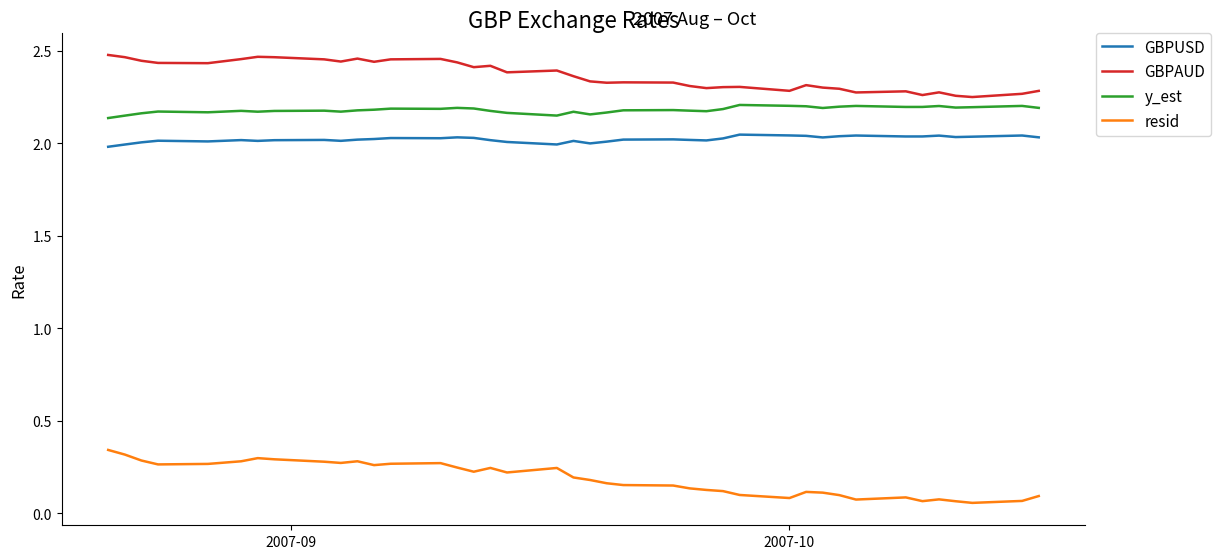

List the series in order of their peak value, lowest first.

resid, GBPUSD, y_est, GBPAUD